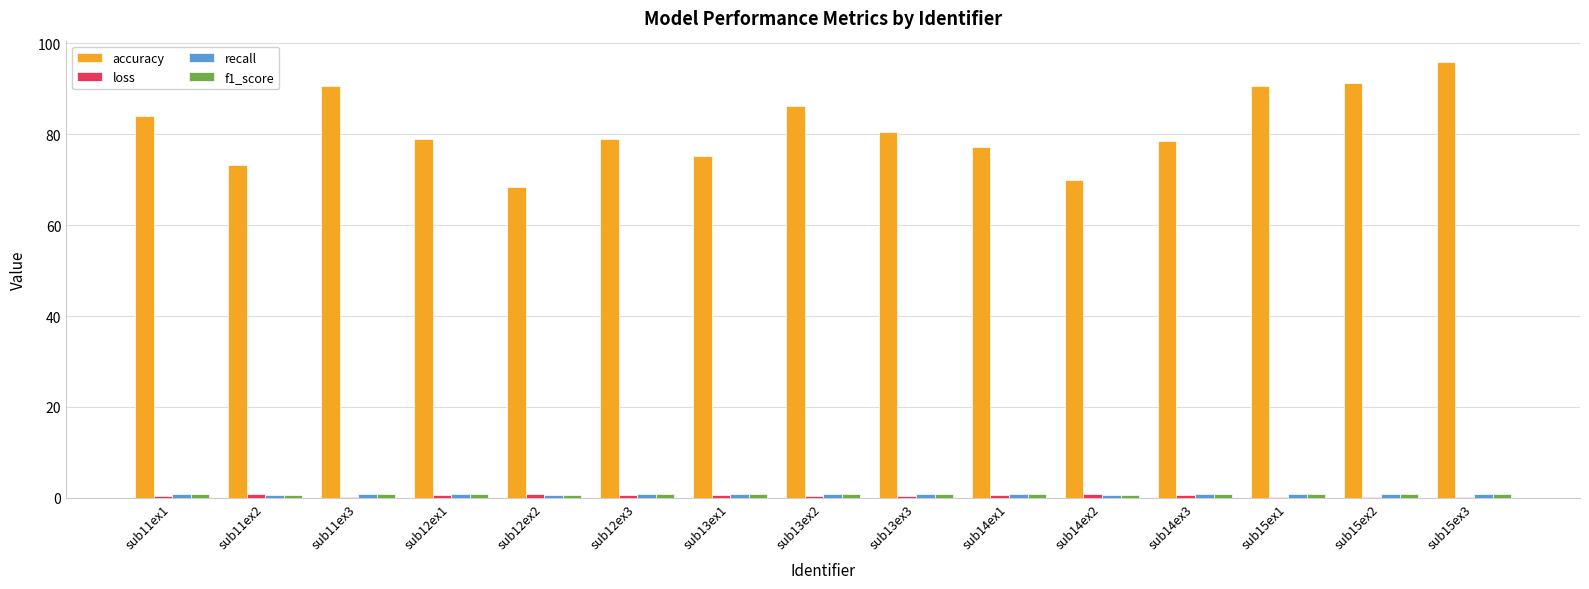

Between sub11ex3 and sub13ex1, which series saw the biggest shift?

accuracy